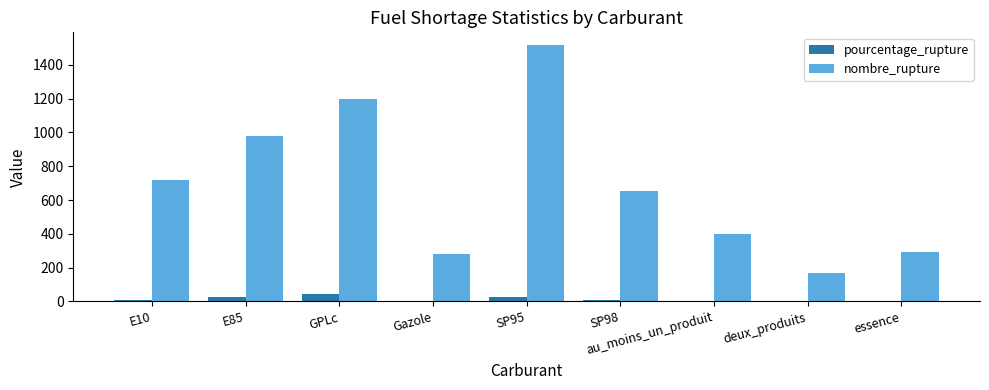

What is the sum of all pourcentage_rupture values?

127.7